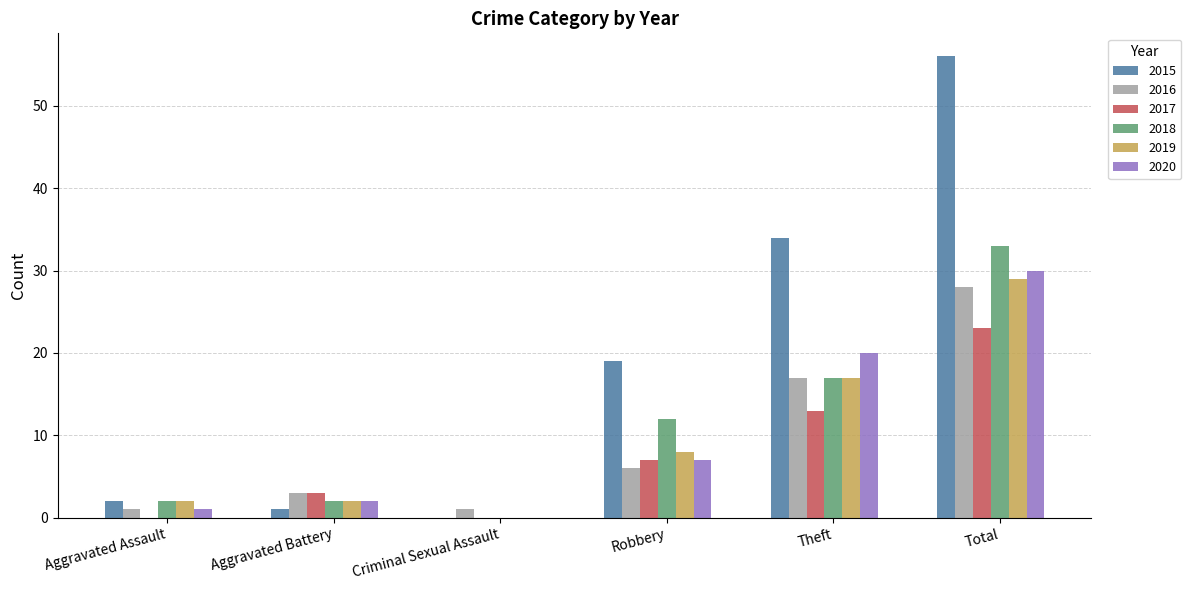

Reading left to right, list all the values displayed in this chart.

2015: Aggravated Assault=2	Aggravated Battery=1	Criminal Sexual Assault=0	Robbery=19	Theft=34	Total=56
2016: Aggravated Assault=1	Aggravated Battery=3	Criminal Sexual Assault=1	Robbery=6	Theft=17	Total=28
2017: Aggravated Assault=0	Aggravated Battery=3	Criminal Sexual Assault=0	Robbery=7	Theft=13	Total=23
2018: Aggravated Assault=2	Aggravated Battery=2	Criminal Sexual Assault=0	Robbery=12	Theft=17	Total=33
2019: Aggravated Assault=2	Aggravated Battery=2	Criminal Sexual Assault=0	Robbery=8	Theft=17	Total=29
2020: Aggravated Assault=1	Aggravated Battery=2	Criminal Sexual Assault=0	Robbery=7	Theft=20	Total=30